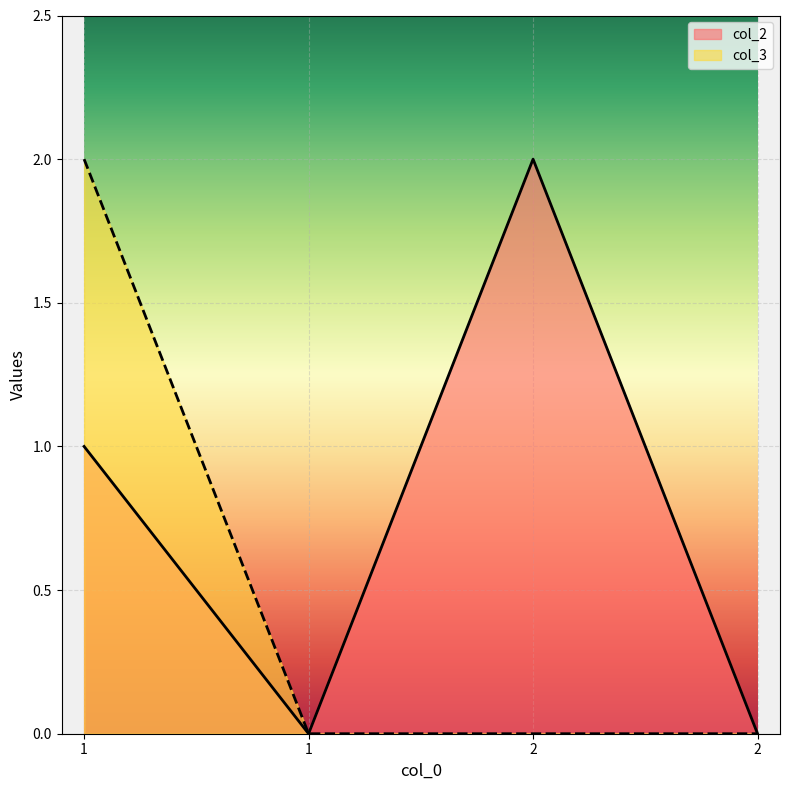

What are all the series names shown in the legend?

col_2, col_3